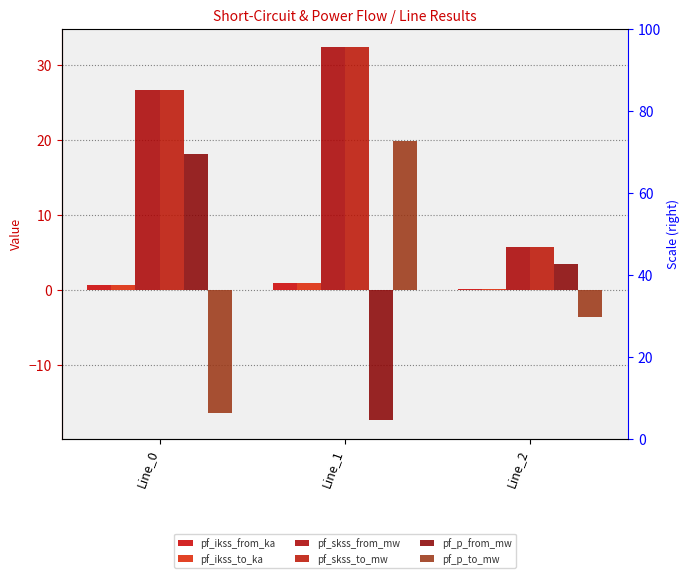

Read the pf_ikss_from_ka value at Line_0.

0.8